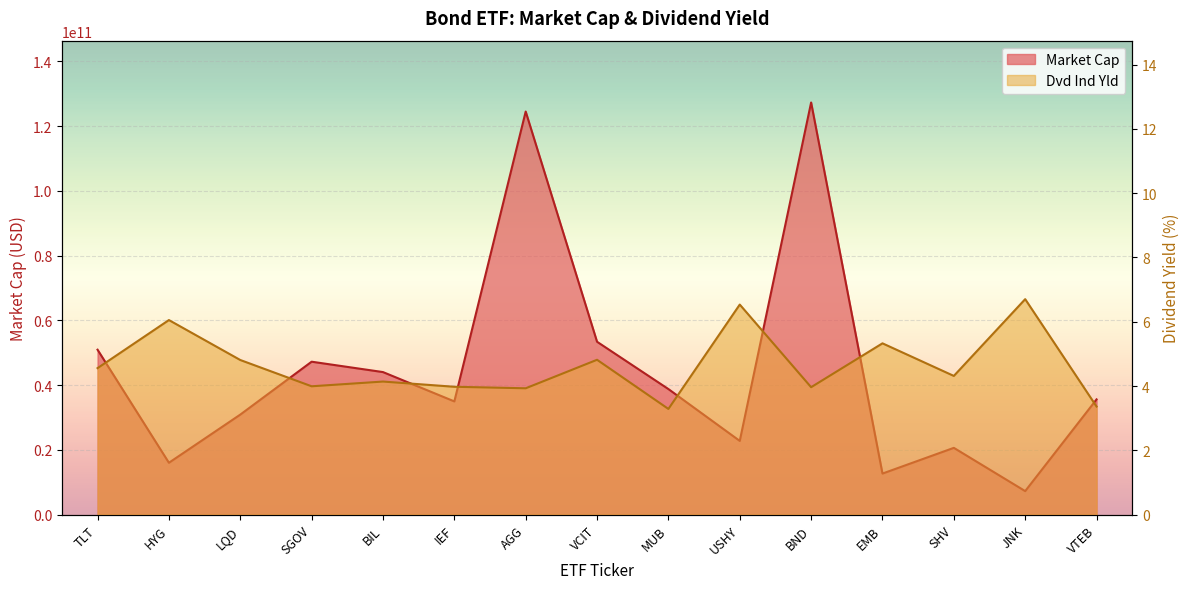

True or false: Dvd Ind Yld and Market Cap cross at least once.

False